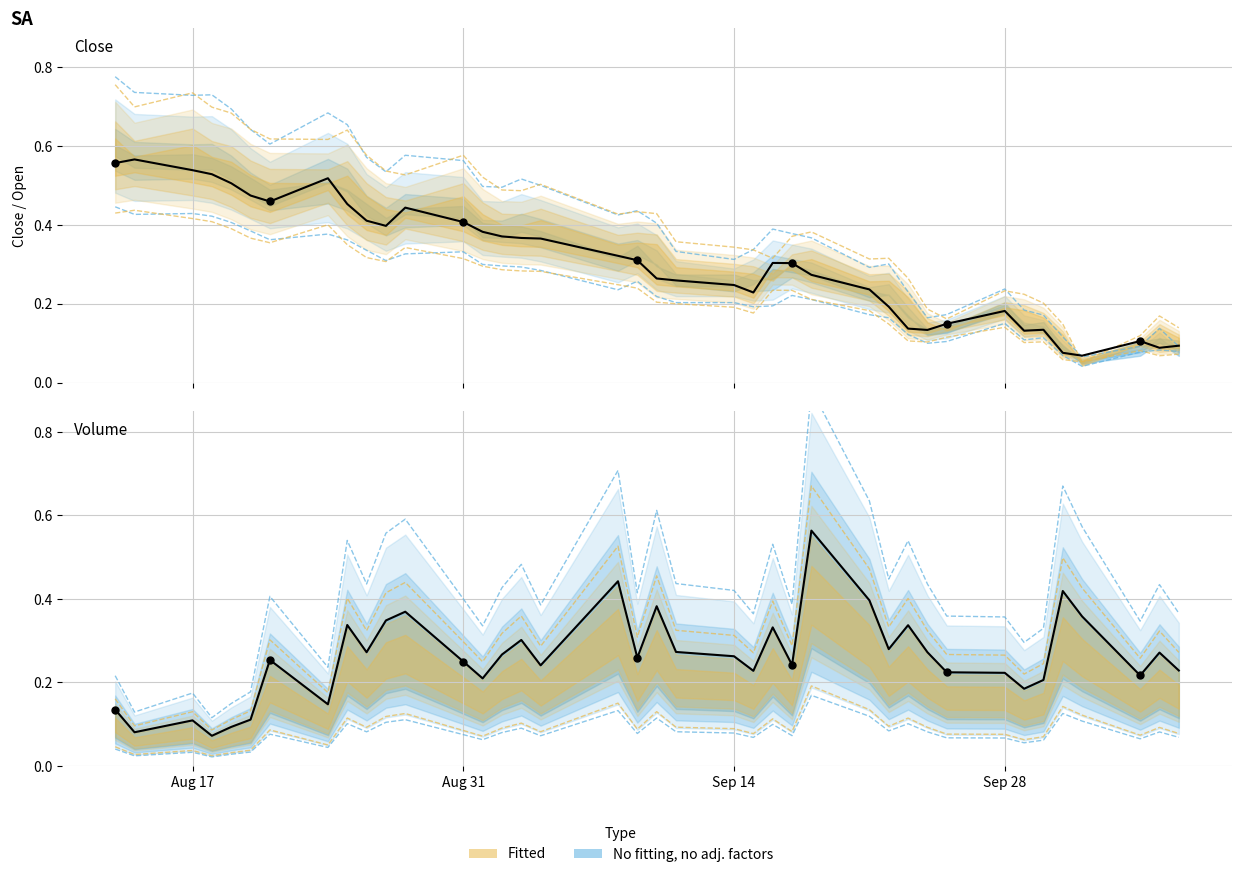

Which series has the largest total across all categories?

Volume